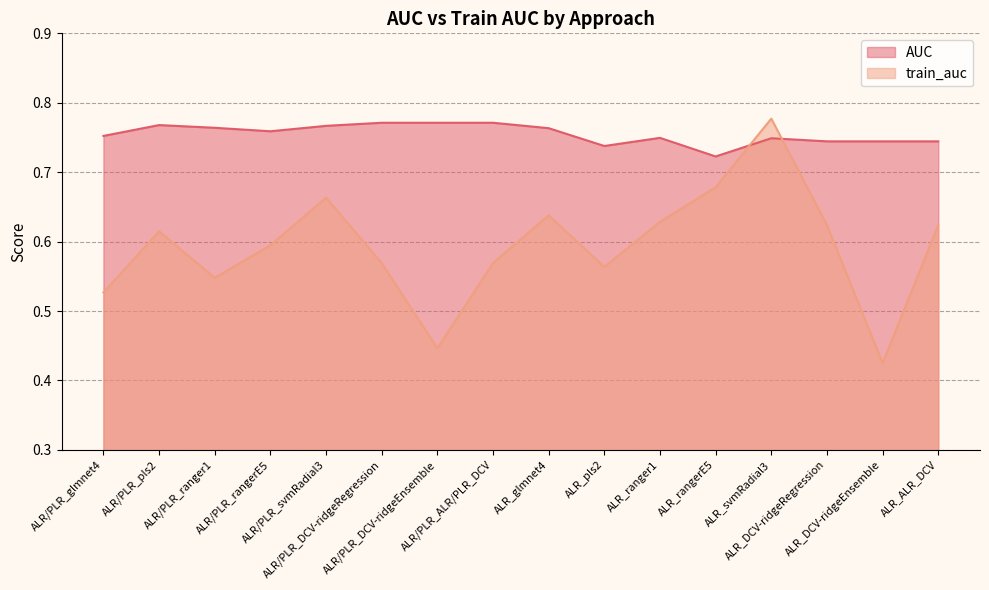

What value does the AUC series have at ALR_svmRadial3?

0.7